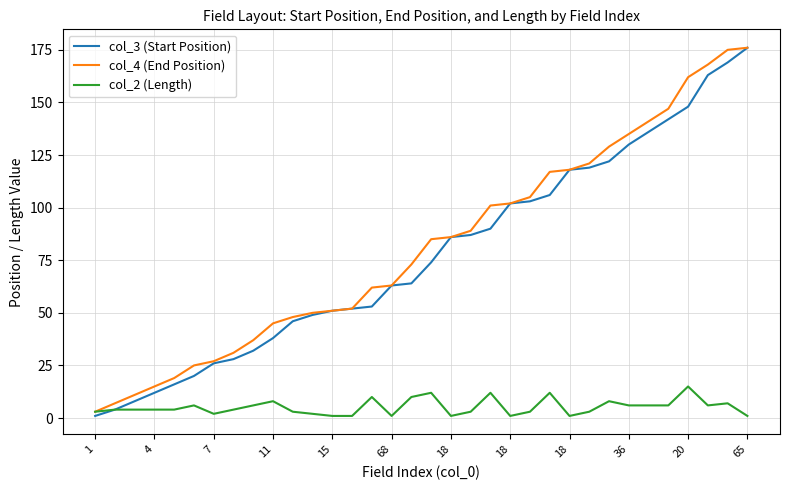

What is the greatest value displayed?

176